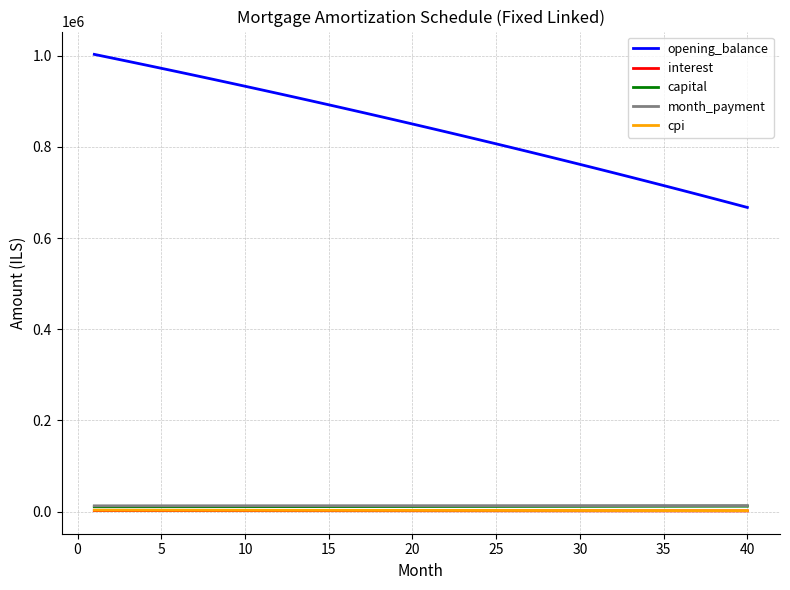

True or false: opening_balance and month_payment cross at least once.

False